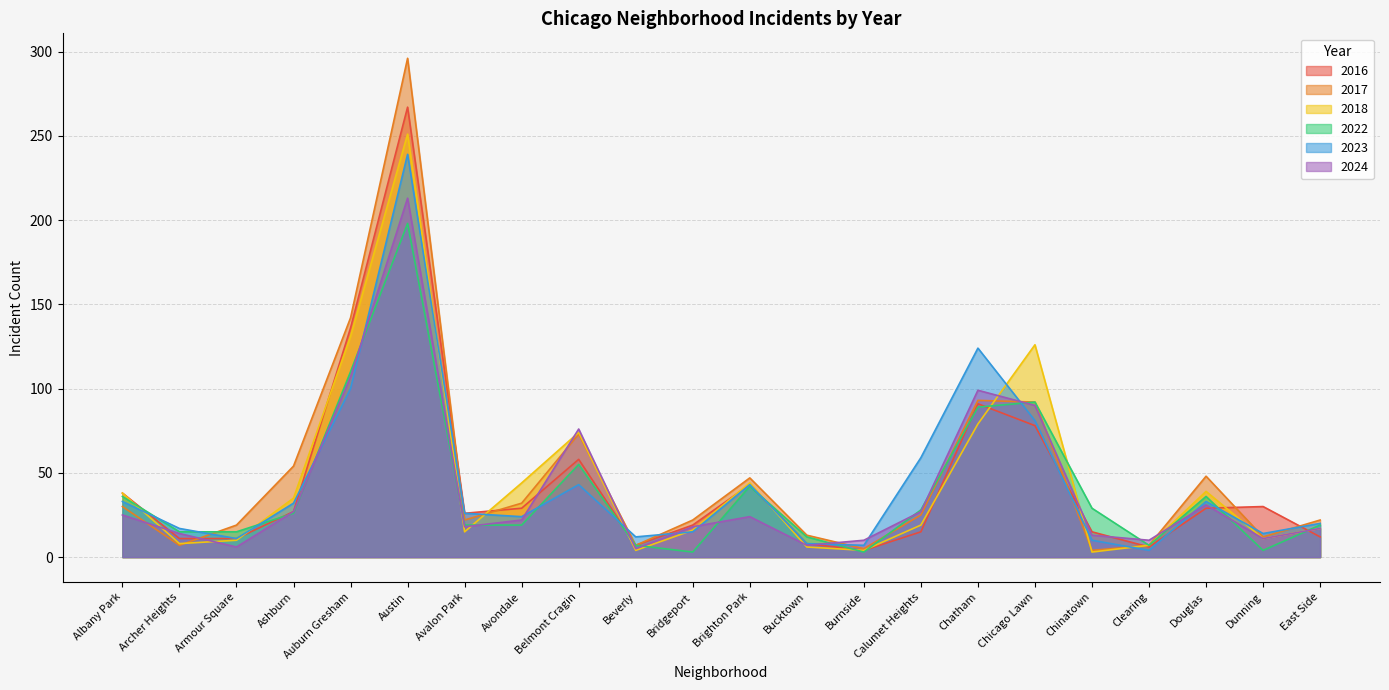

Is the value of 2023 at Bridgeport greater than the value of 2017 at Bridgeport?

No